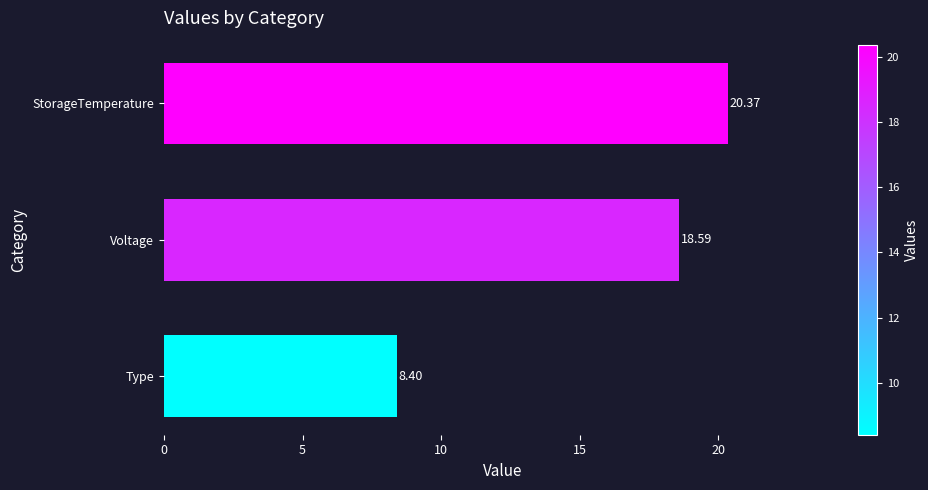

Rank the categories by value from lowest to highest.

Type, Voltage, StorageTemperature